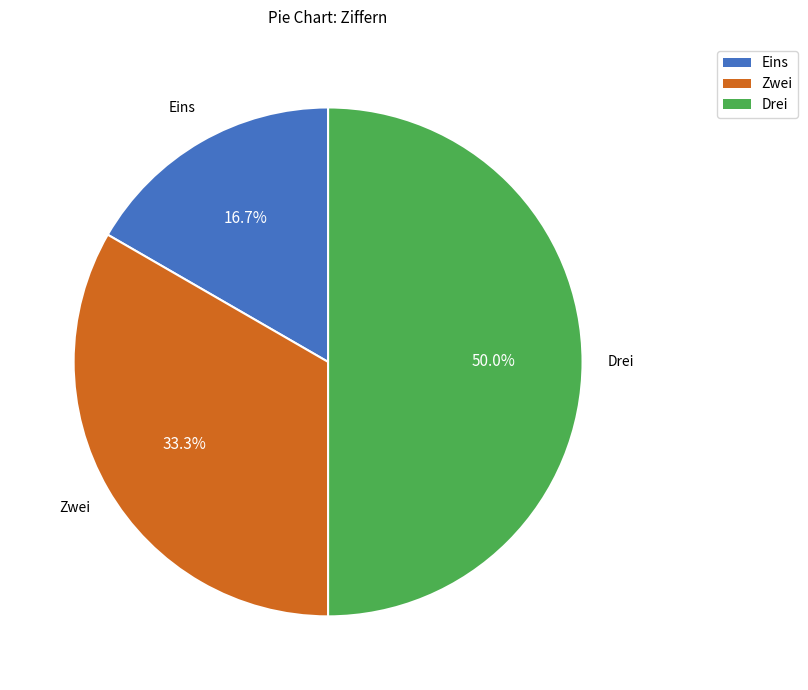

Is it true that Eins is 30% of the pie?

False